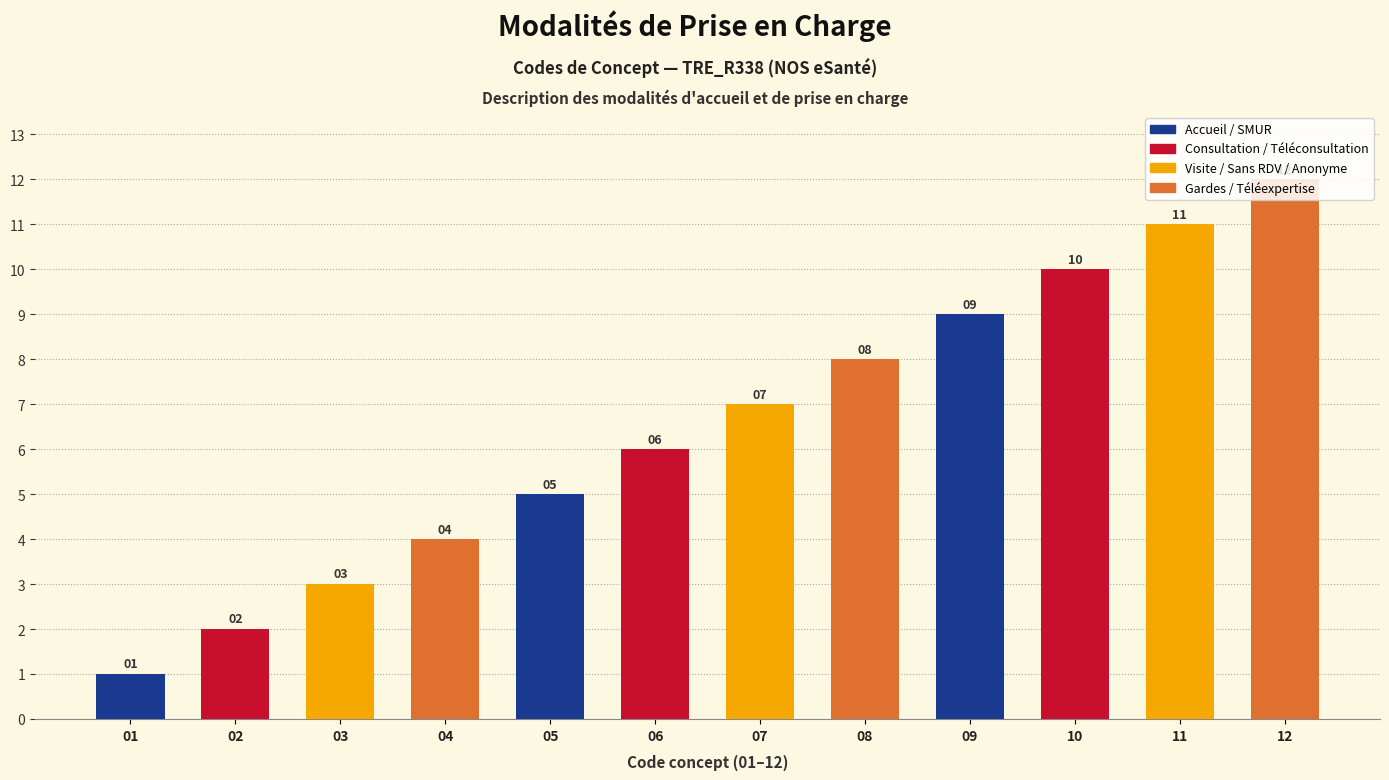

Between 02 and 05, which is larger?

05